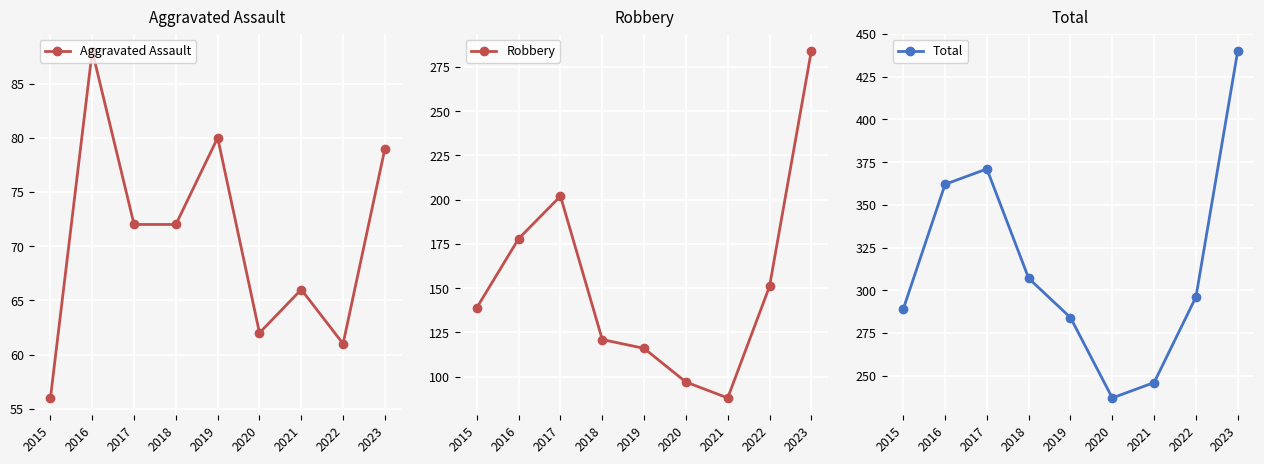

The Aggravated Assault series shows 23 at 2021. True or false?

False